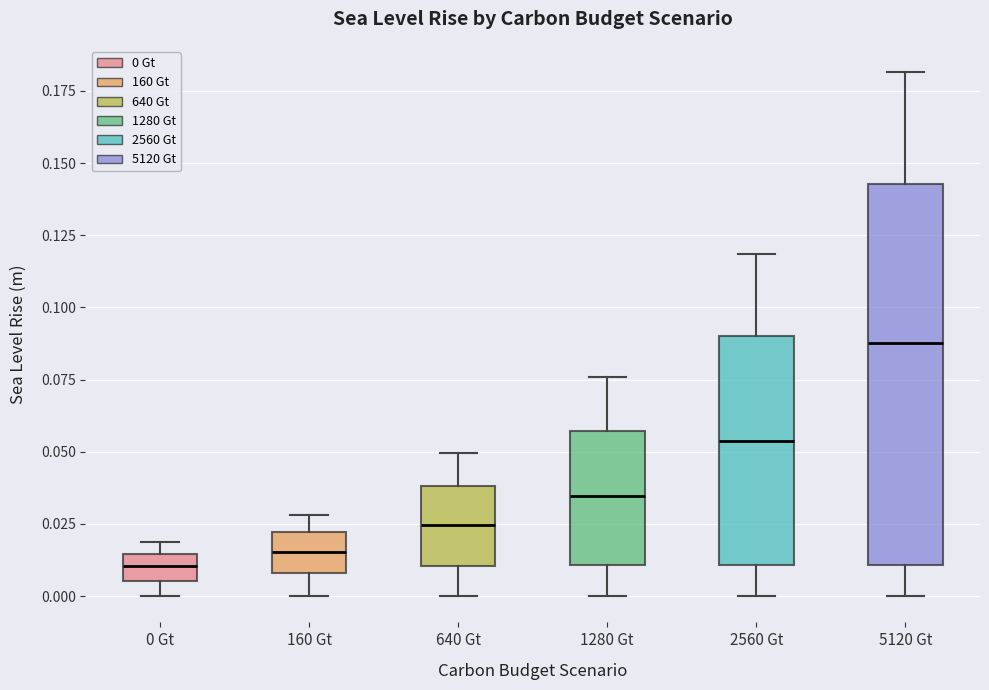

Which box is the tallest, from its lower edge to its upper edge?

5120 Gt